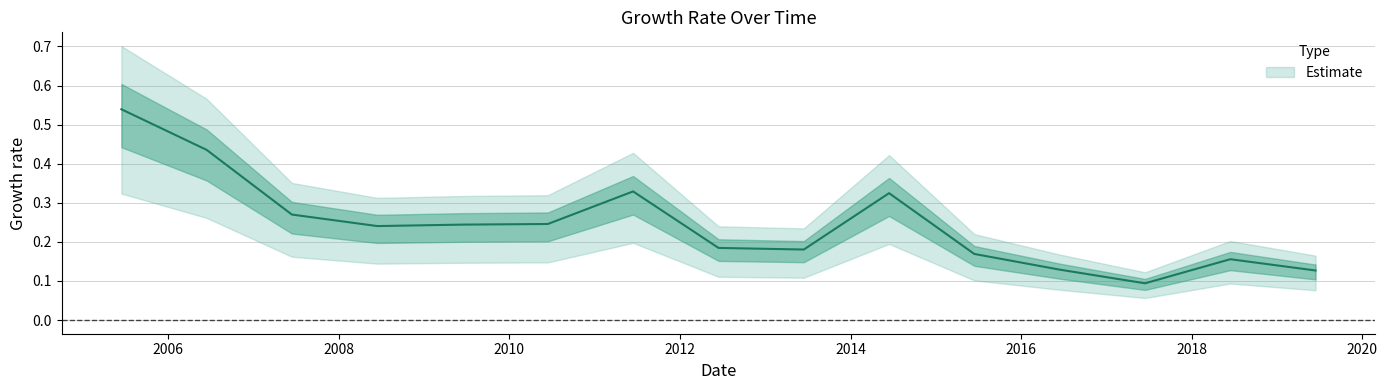

What is the difference between the second highest and second lowest values?

0.3